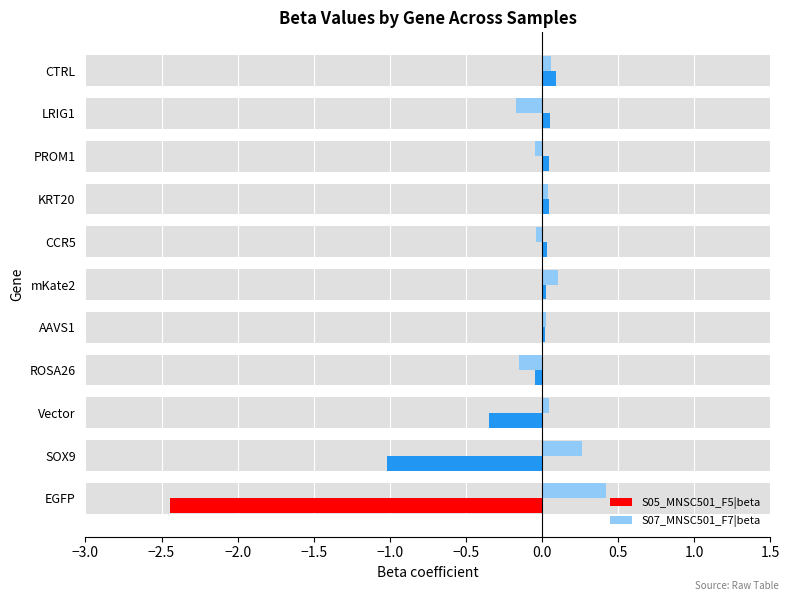

What is the difference between the maximum and minimum values in the S07_MNSC501_F7|beta series?

0.6